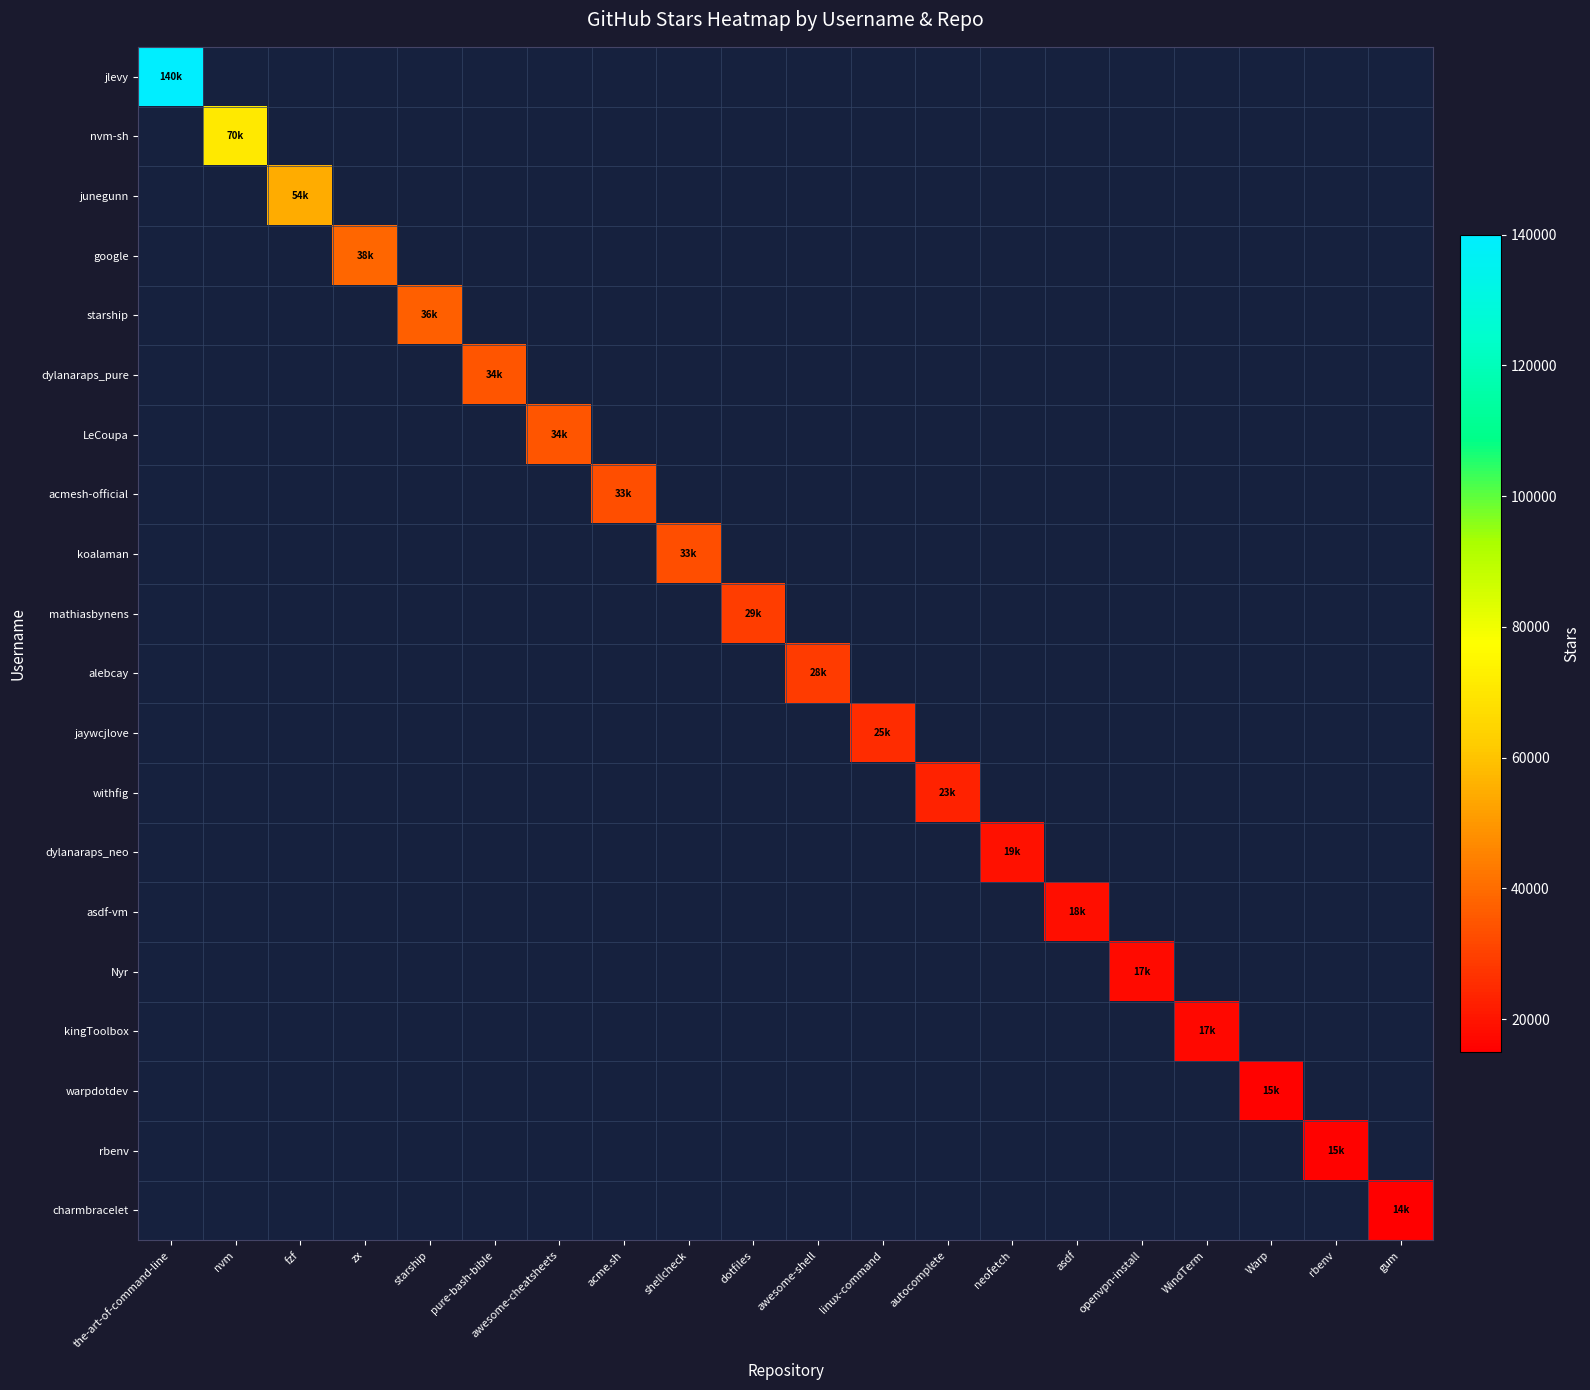

How many positive values does the koalaman series have?

1